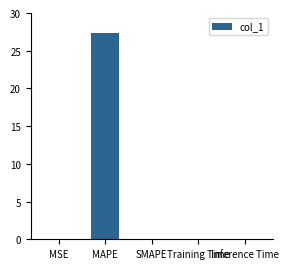

At which category does the chart reach its peak across all series?

MAPE